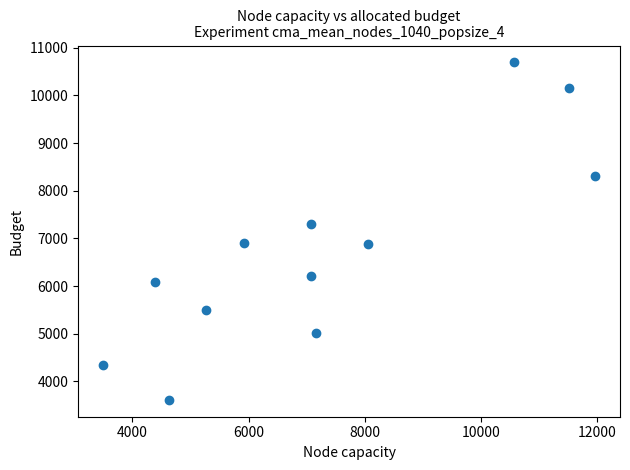

What is the range of Y values (max minus min)?

7079.1